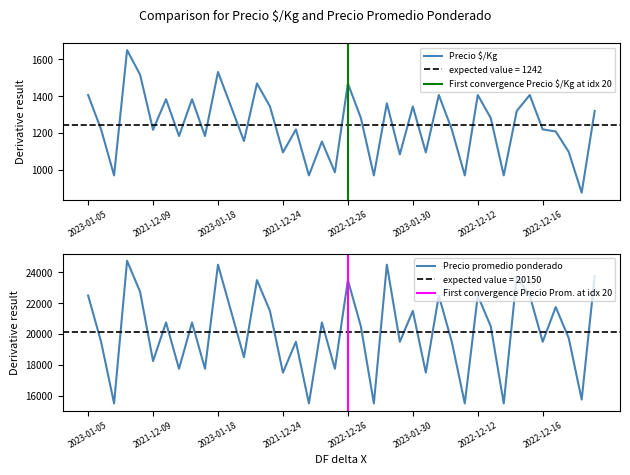

At which category is the sum across all series the highest?

2021-12-09